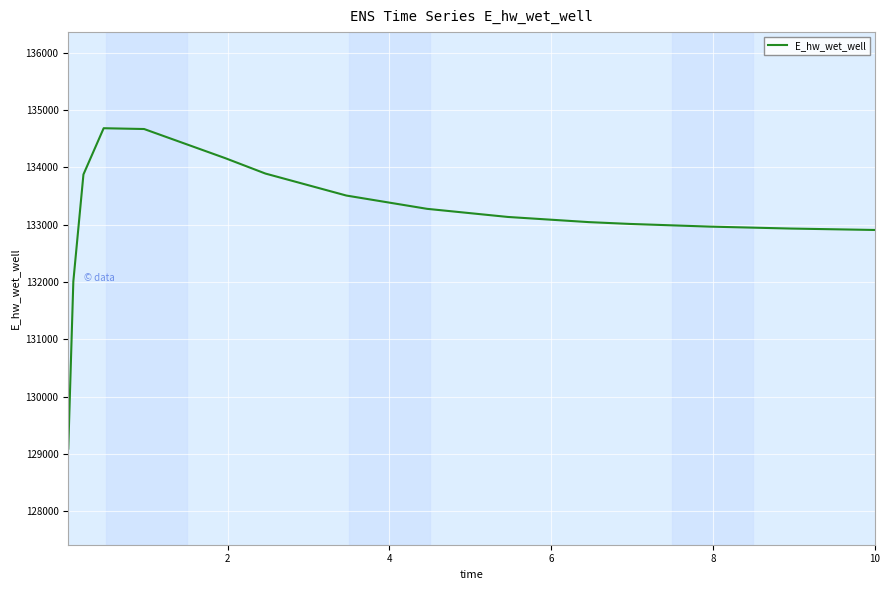

What is the difference between the maximum and minimum values?

5593.6